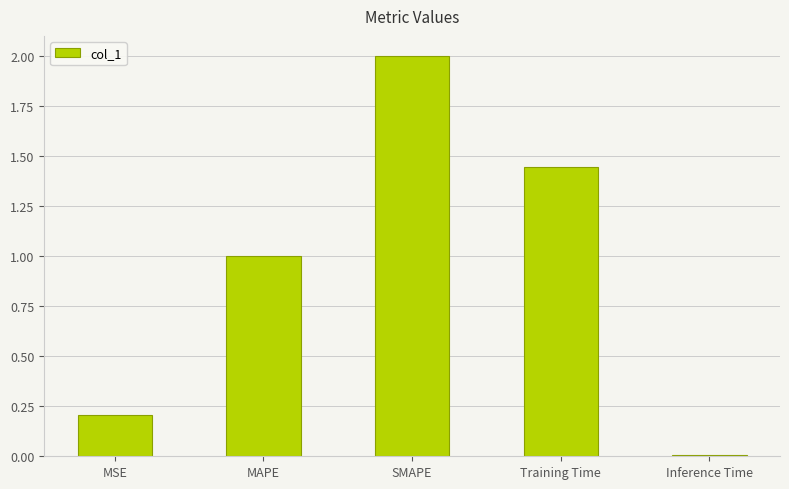

What is the change in value from MAPE to SMAPE?

+1.0